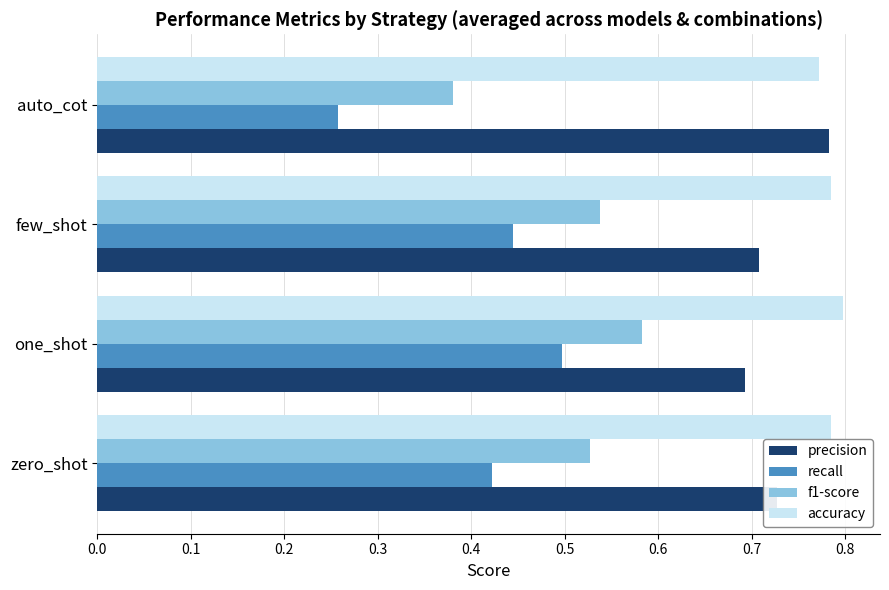

What is the sum of all accuracy values?

3.1